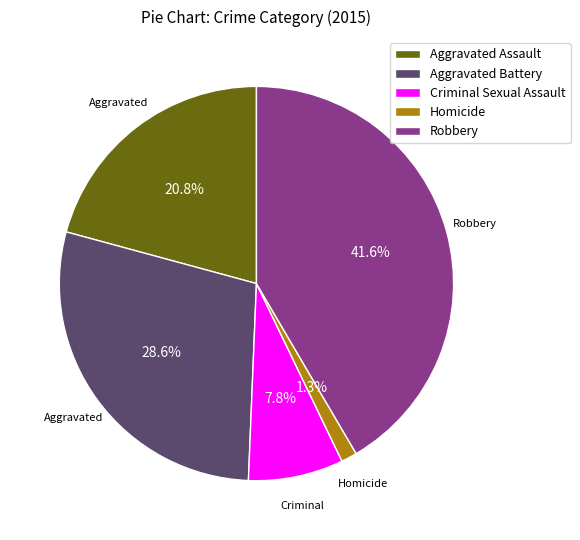

The Homicide slice represents 1% of the pie. True or false?

True